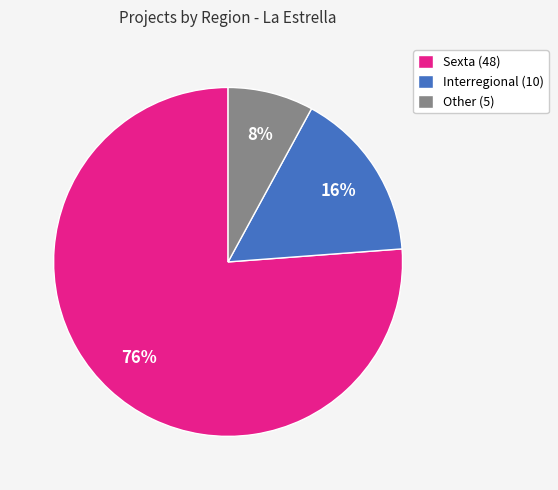

Which category has the smallest portion of the pie?

Other